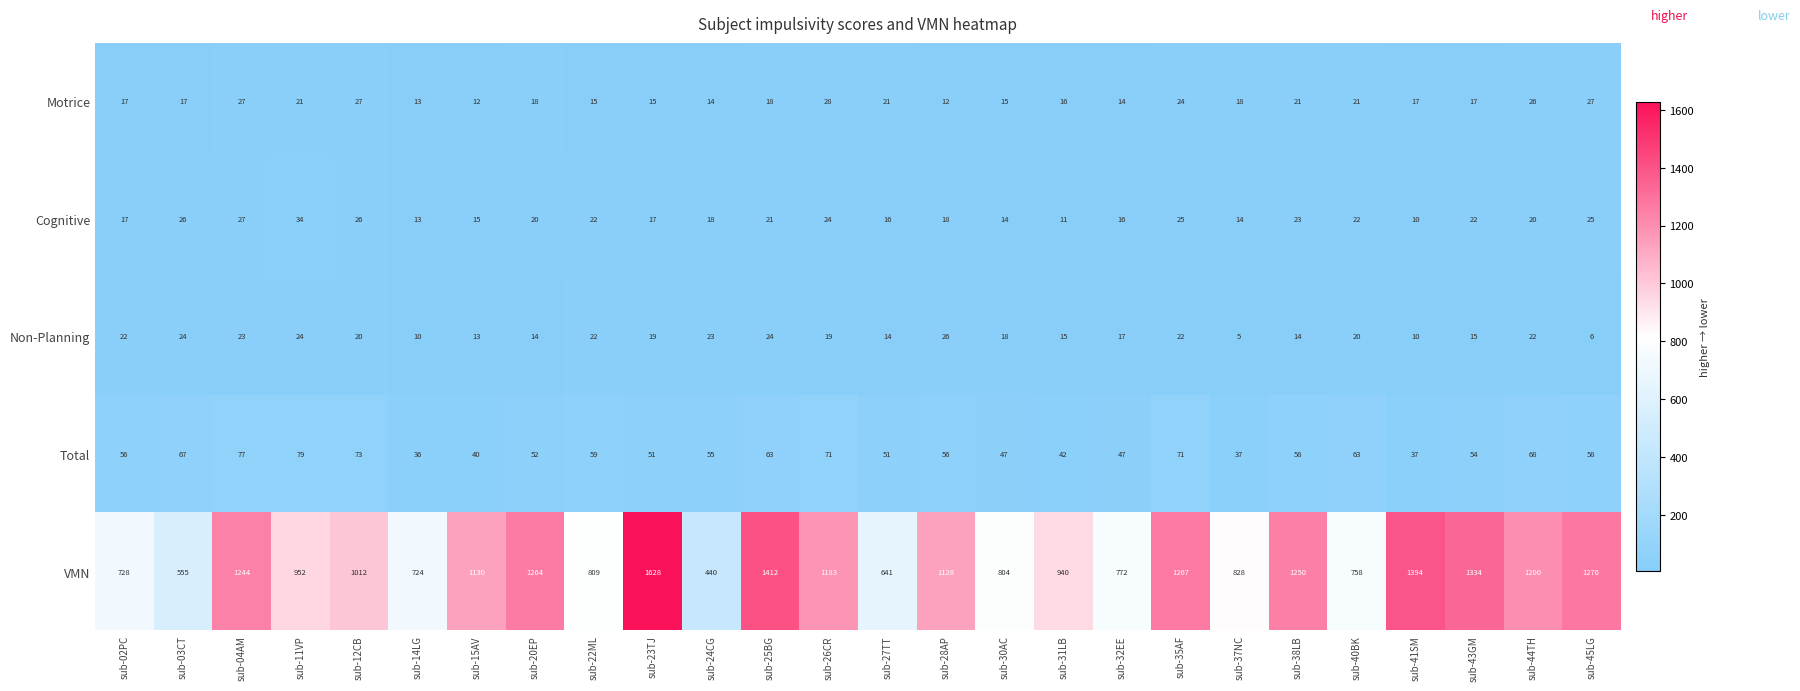

Which category has the highest value across all series?

sub-23TJ